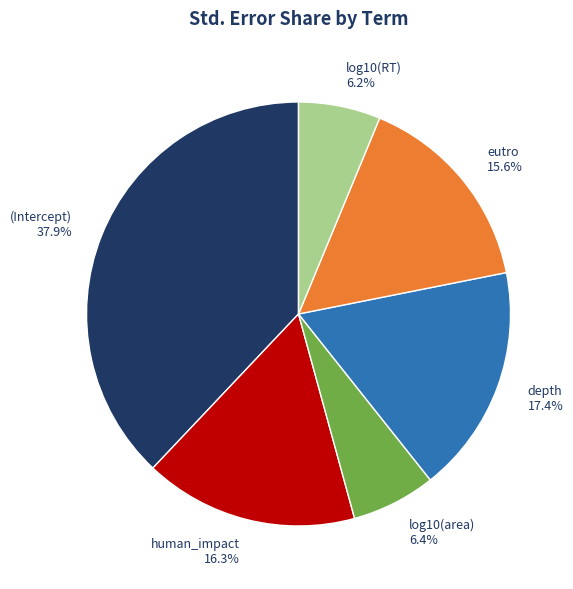

To the nearest percent, what is the combined percentage of depth and eutro?

33%